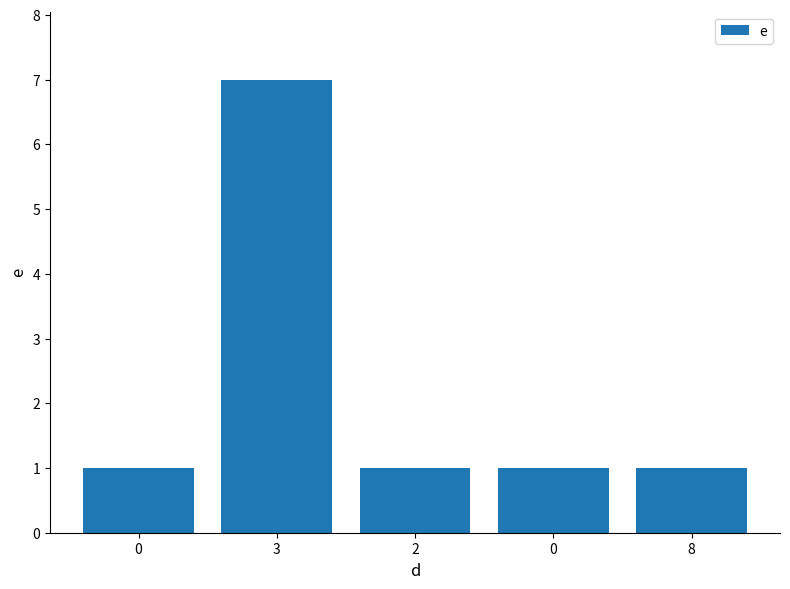

Does the chart contain any negative values?

No